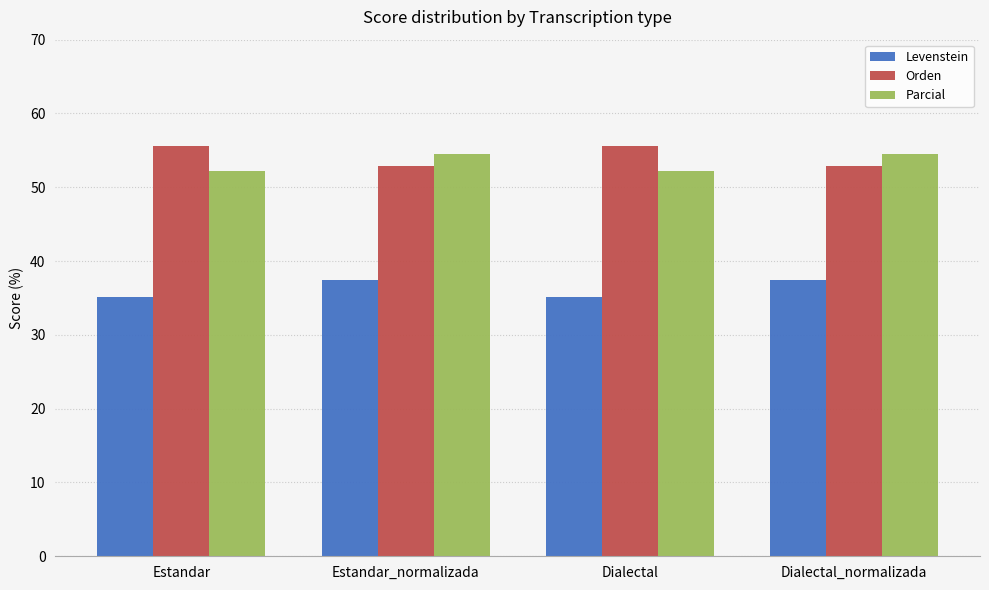

What is the value of the Orden bar at the 4th from the left?

52.8